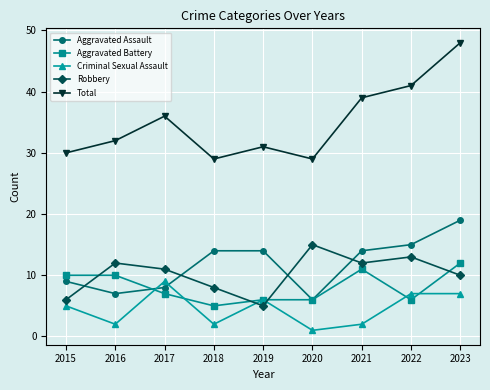

Reading left to right, extract all data points from this chart.

Aggravated Assault: 2015=9	2016=7	2017=8	2018=14	2019=14	2020=6	2021=14	2022=15	2023=19
Aggravated Battery: 2015=10	2016=10	2017=7	2018=5	2019=6	2020=6	2021=11	2022=6	2023=12
Criminal Sexual Assault: 2015=5	2016=2	2017=9	2018=2	2019=6	2020=1	2021=2	2022=7	2023=7
Robbery: 2015=6	2016=12	2017=11	2018=8	2019=5	2020=15	2021=12	2022=13	2023=10
Total: 2015=30	2016=32	2017=36	2018=29	2019=31	2020=29	2021=39	2022=41	2023=48